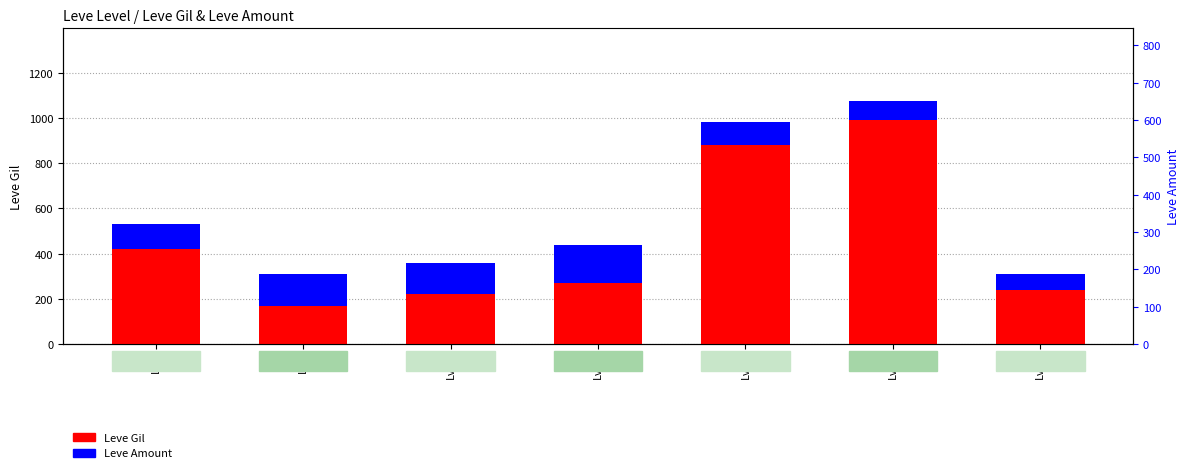

Reading left to right, extract all data points from this chart.

Leve Gil: Lv1=420	Lv5=170	Lv10=220	Lv15=270	Lv20=880	Lv25=990	Lv30=240
Leve Amount: Lv1=113	Lv5=139	Lv10=140	Lv15=169	Lv20=102	Lv25=84	Lv30=69